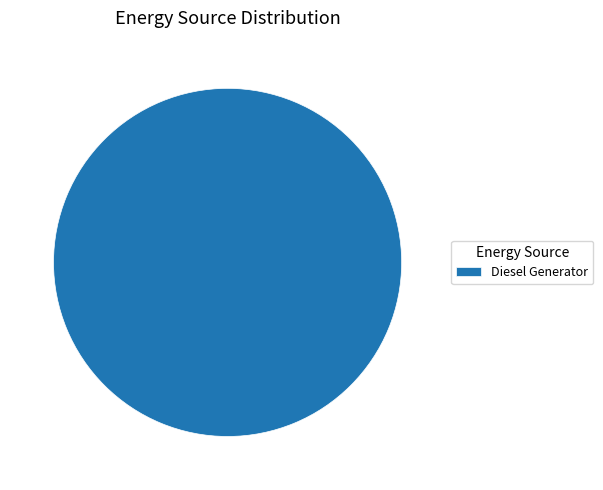

Rank the categories by value from lowest to highest.

Diesel Generator